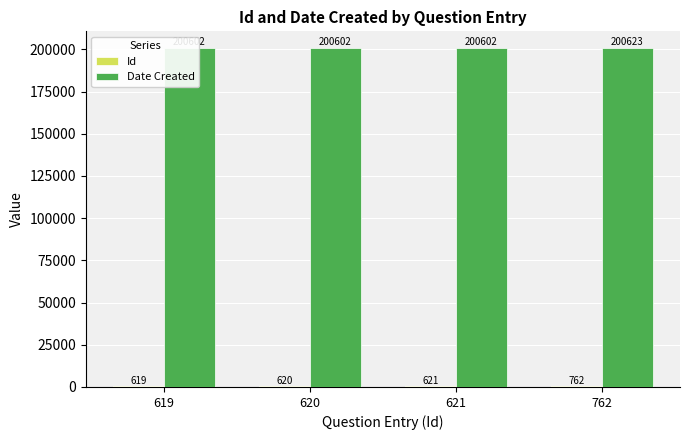

True or false: Date Created has a value of 200602 at 621.

True